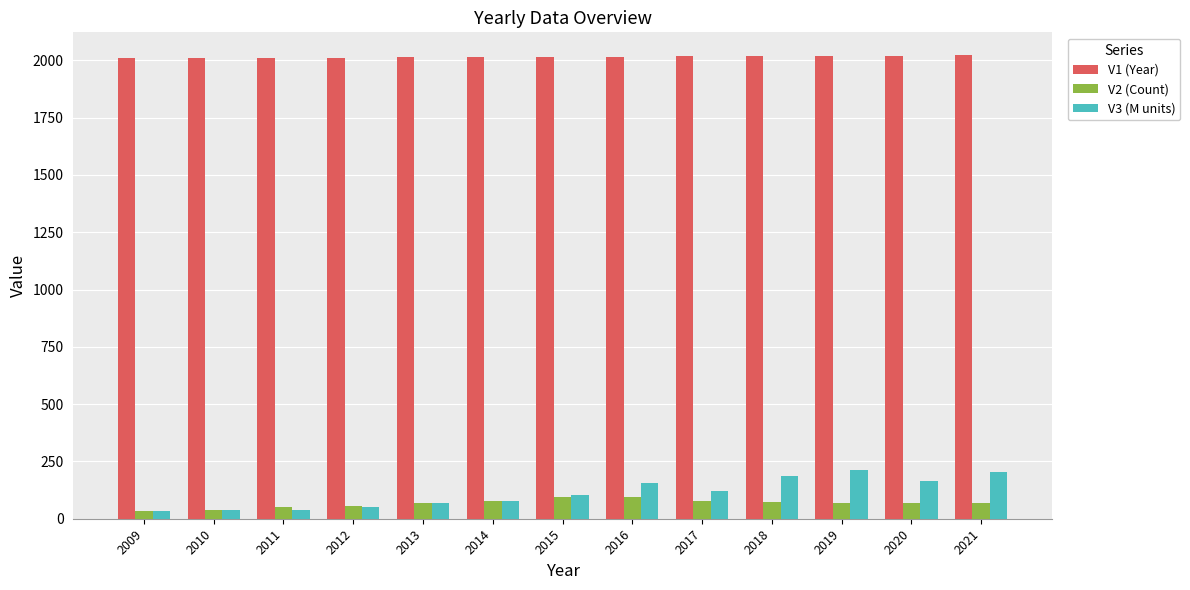

What is the difference between the maximum and second lowest values in the V1 (Year) series?

11.0